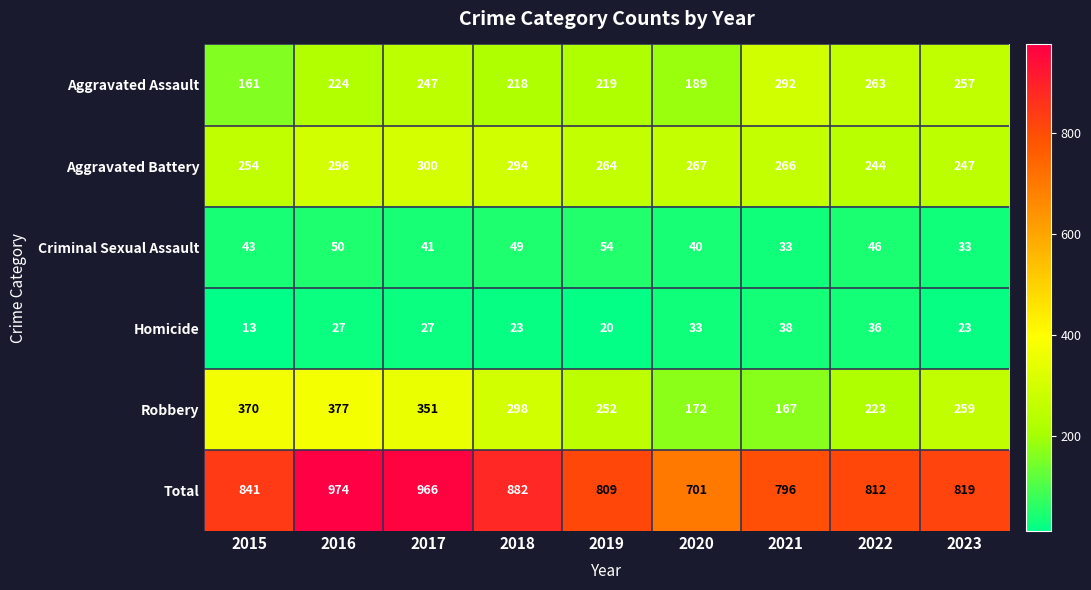

Count the number of data series in this chart.

6